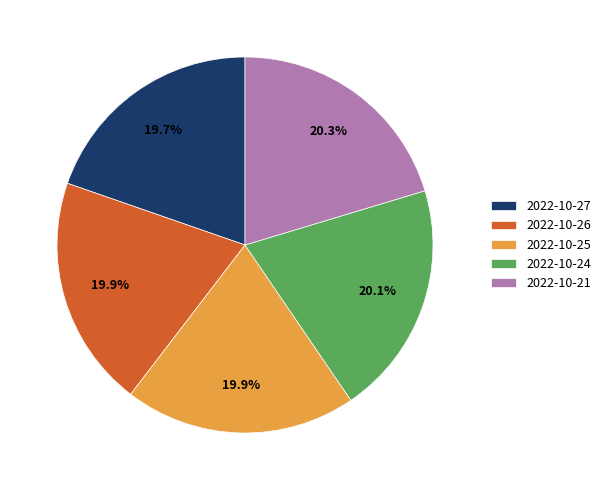

How many slices are in this pie chart?

5